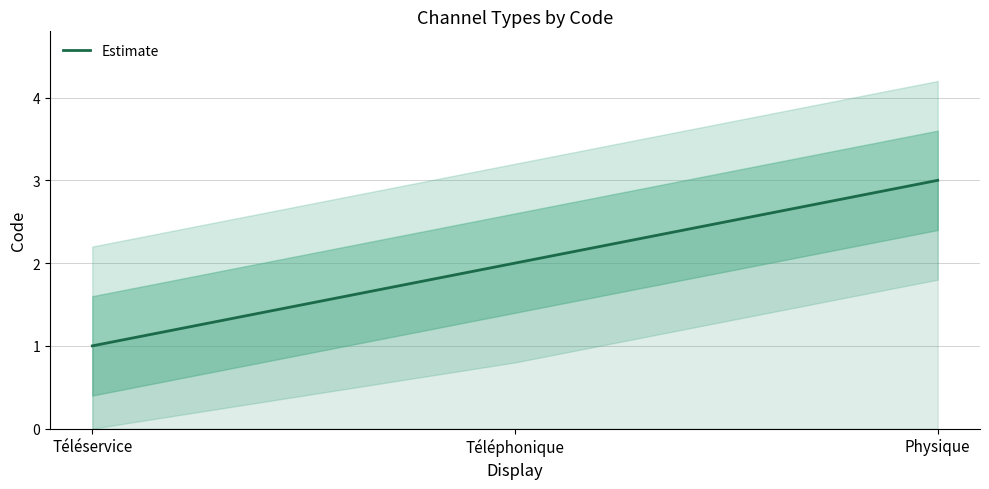

True or false: the data shows 1 at Physique.

False